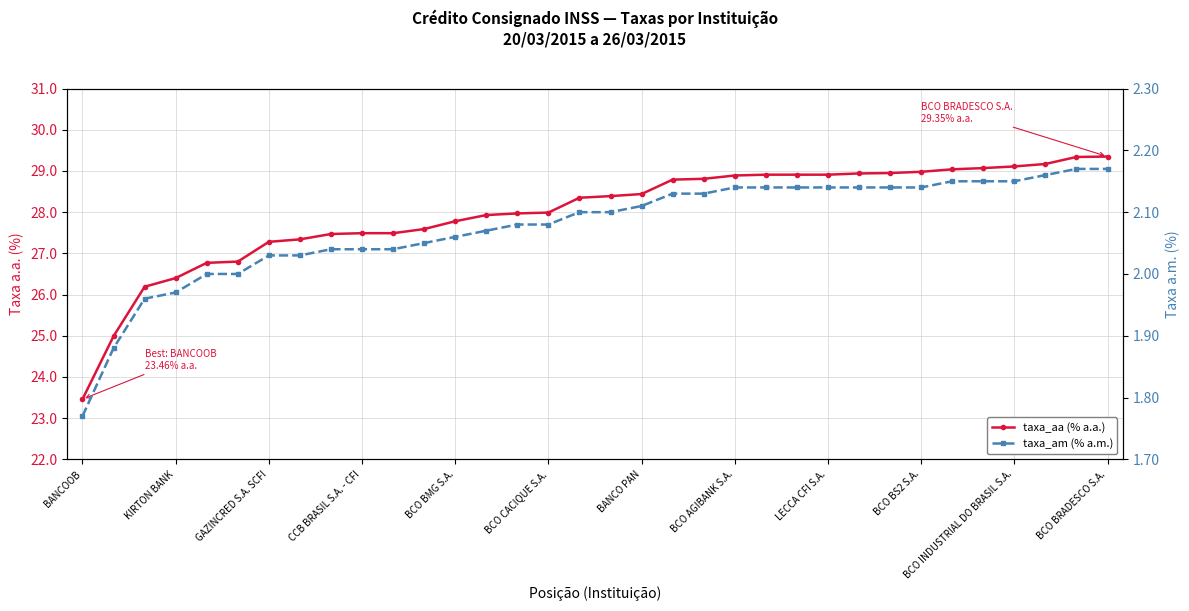

What is the maximum value shown in the chart?

29.4